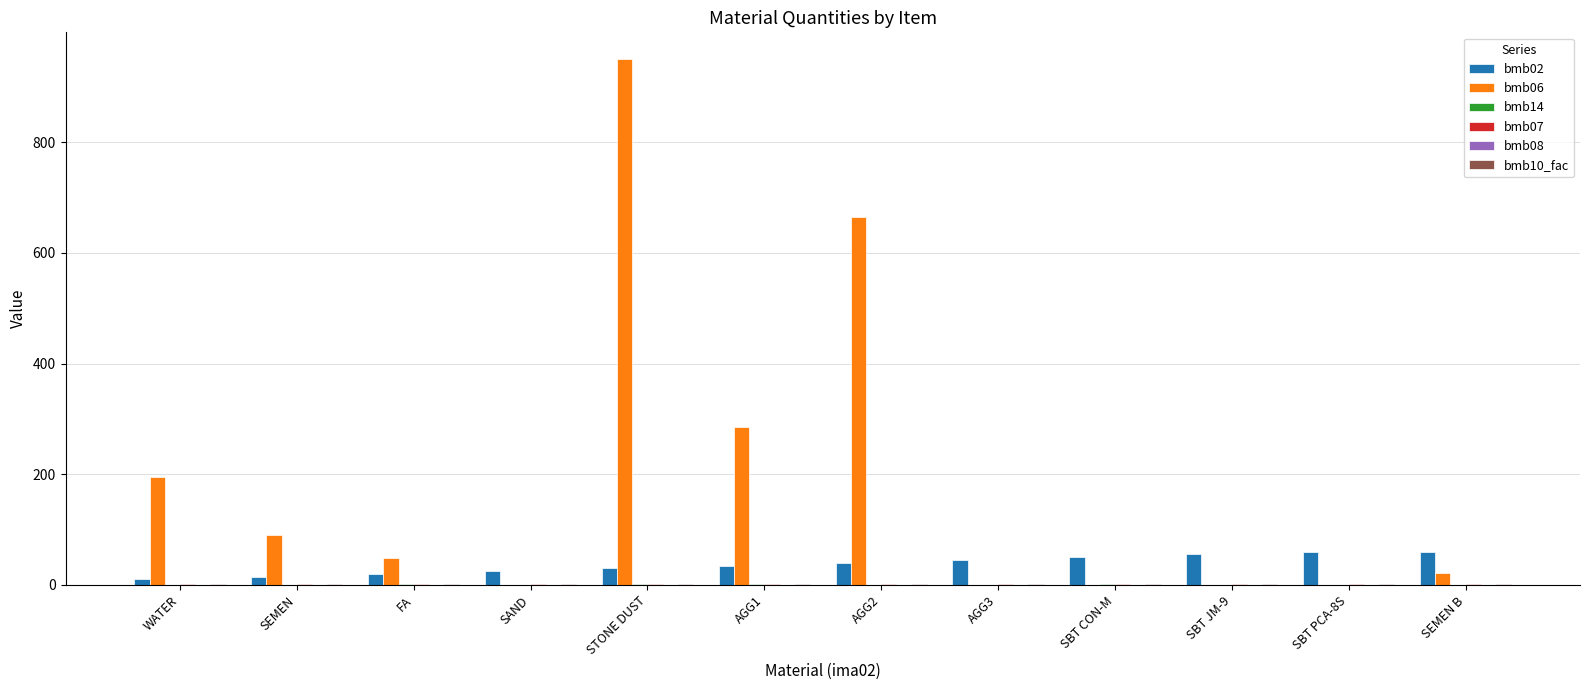

The bmb02 series shows 30.0 at STONE DUST. True or false?

True